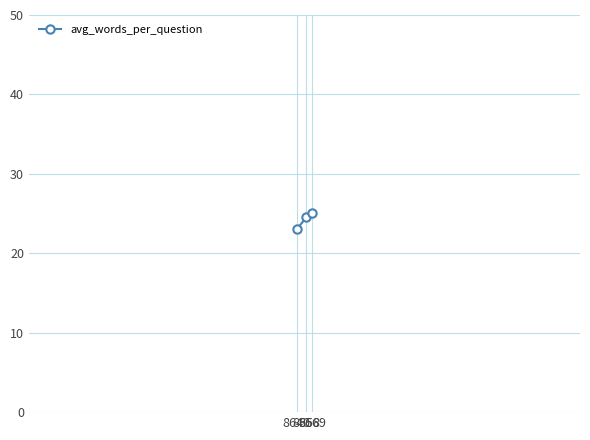

At which category does the chart reach its peak across all series?

8669